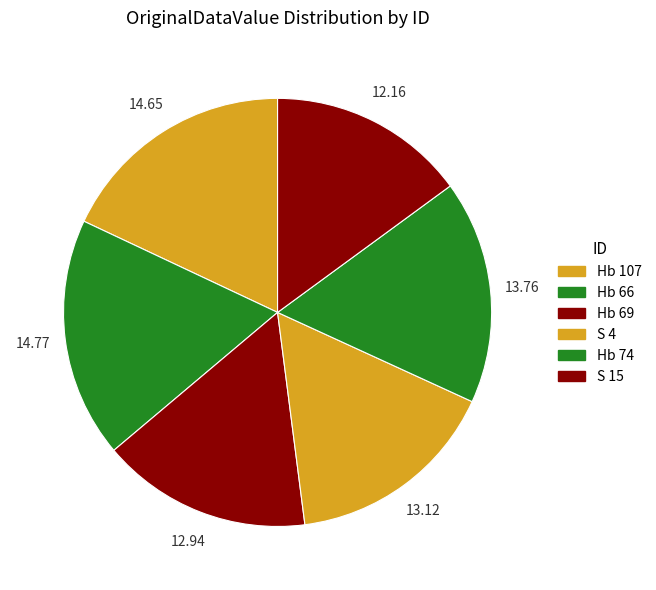

Is it true that S 15 is 15% of the pie?

True